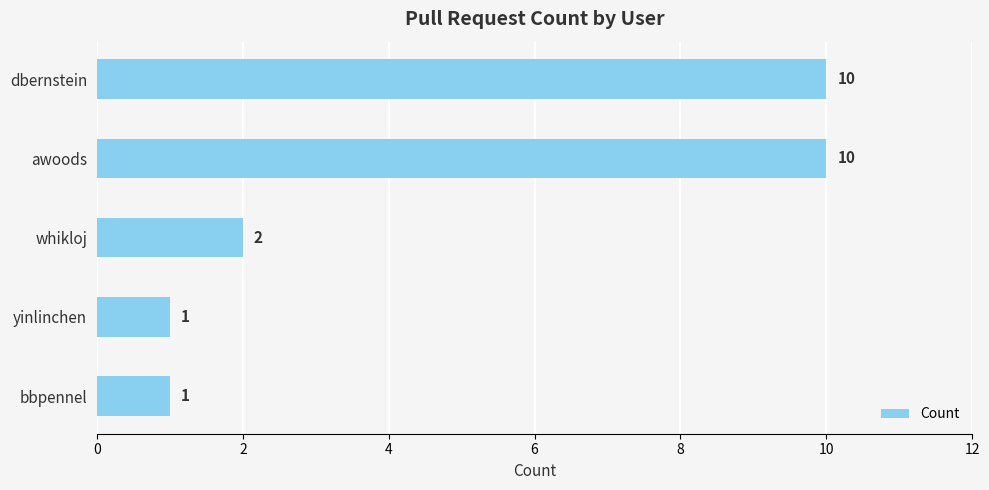

Approximately how many times larger is the value at awoods compared to whikloj?

5.0